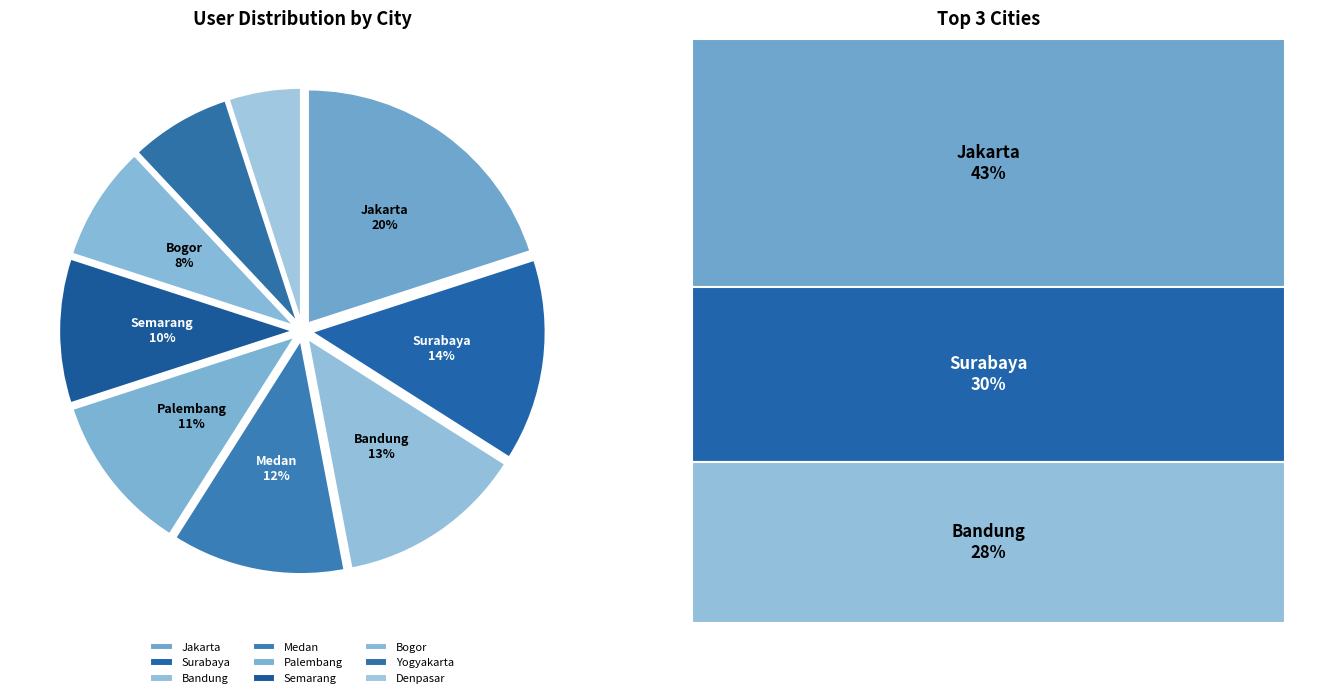

Is the sum of Medan and Semarang greater than half?

No